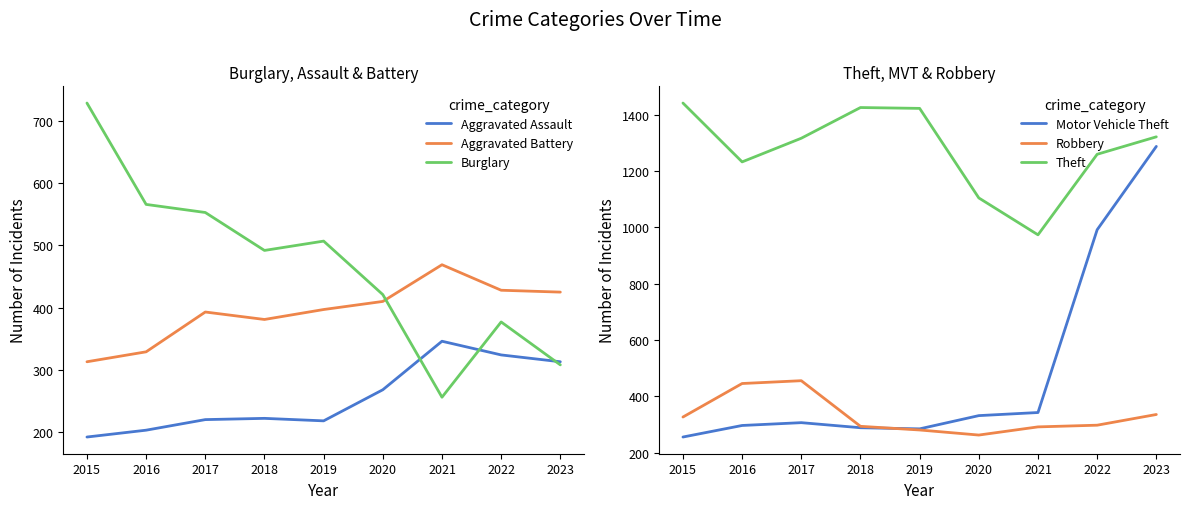

What is the value of the Theft point at the 2nd from the left?

1232